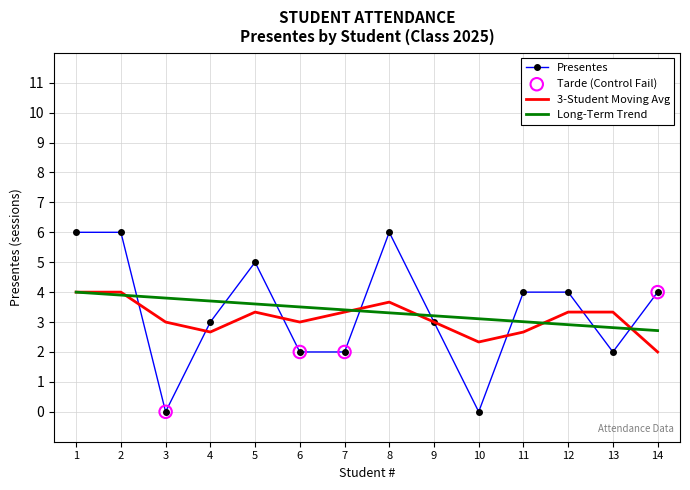

True or false: Long-Term Trend has a value of 3.5 at 6.

True